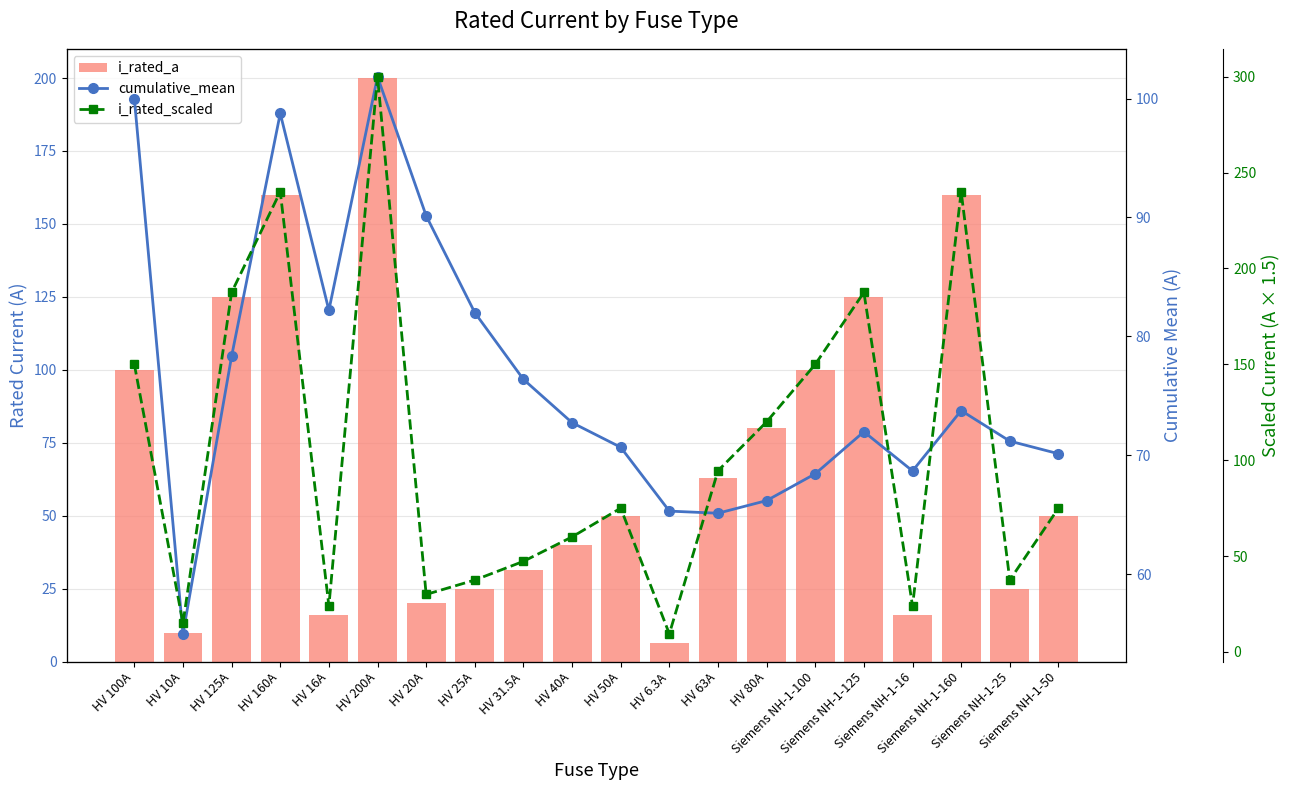

What are all the series names shown in the legend?

i_rated_a, cumulative_mean, i_rated_scaled